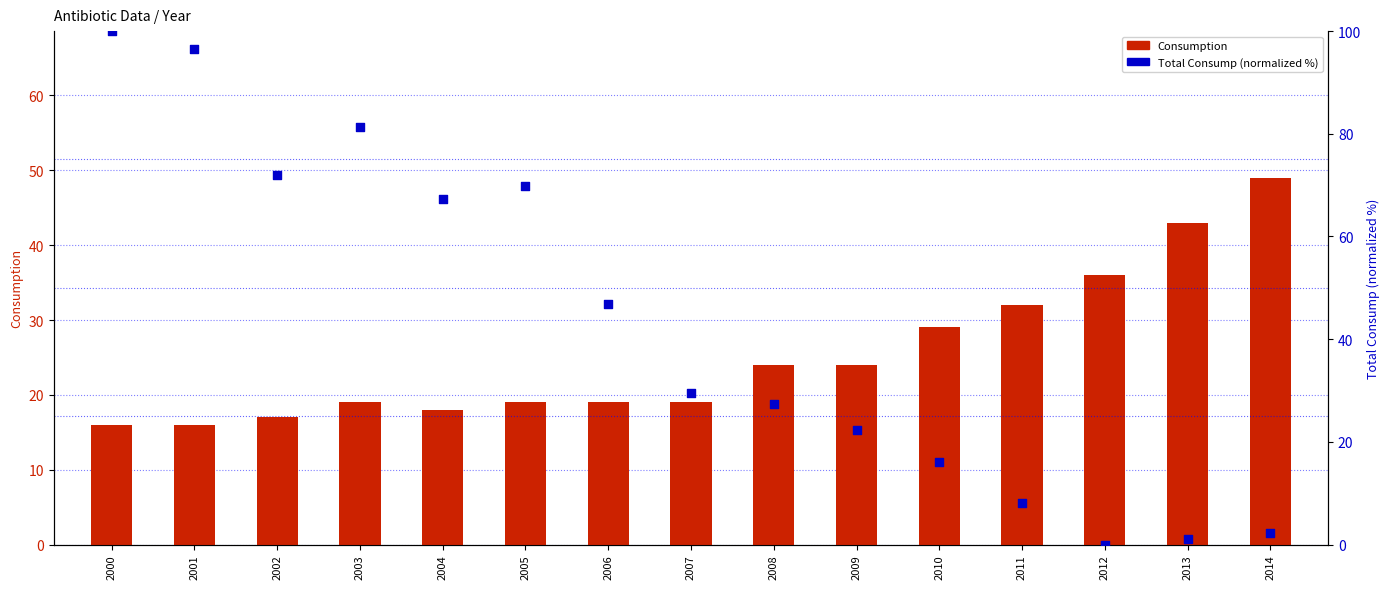

At how many categories does at least one series exceed 27?

14